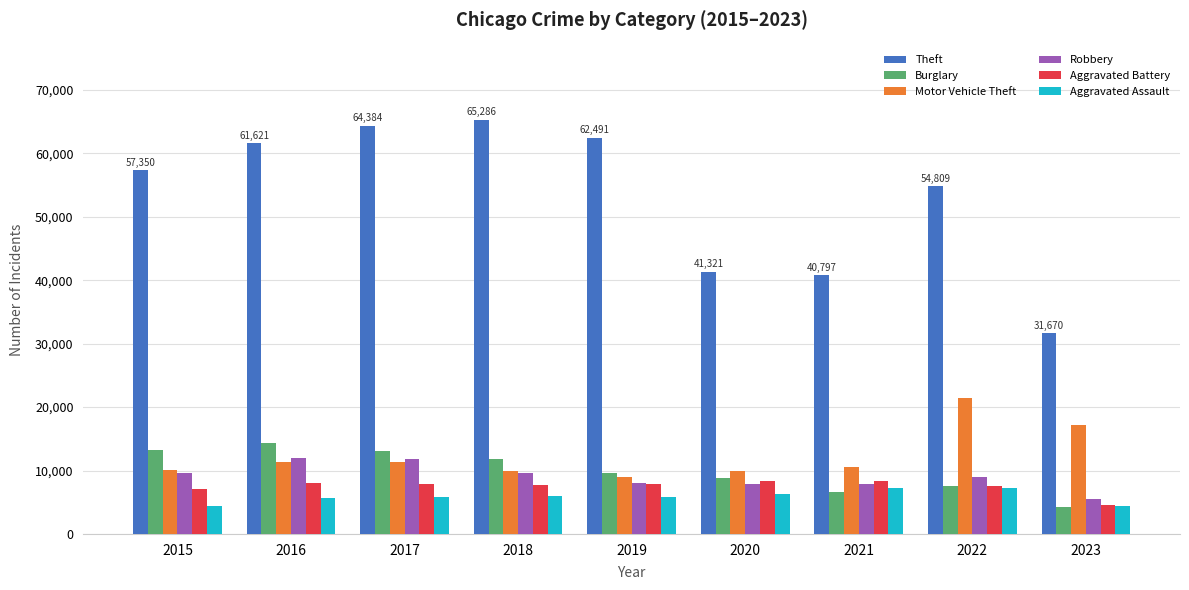

At which label does Aggravated Battery reach its minimum?

2023